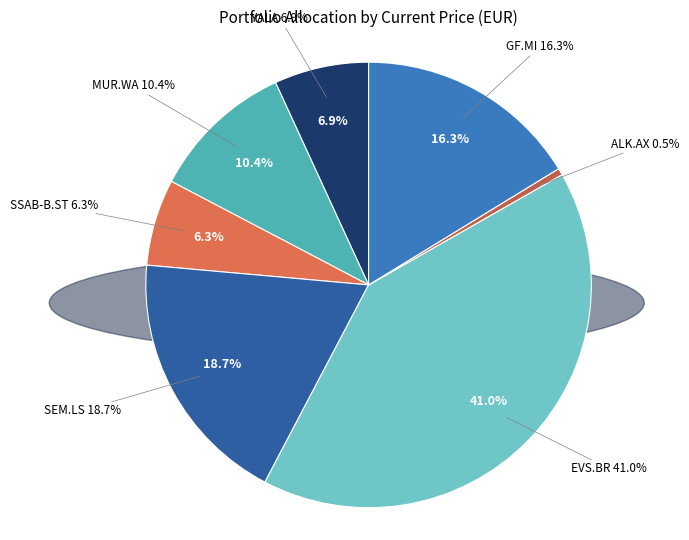

Which category has the biggest portion of the pie?

EVS.BR